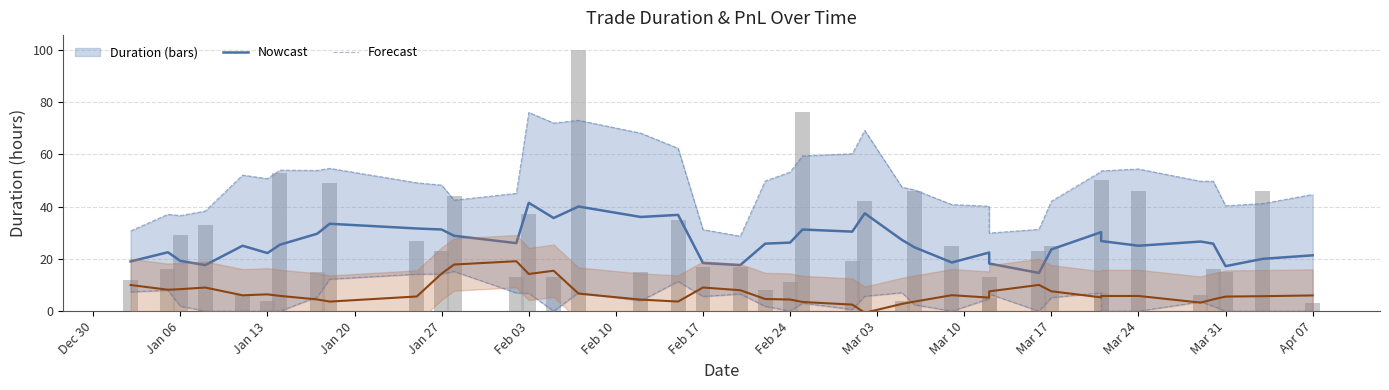

How many bars are there in total?

40